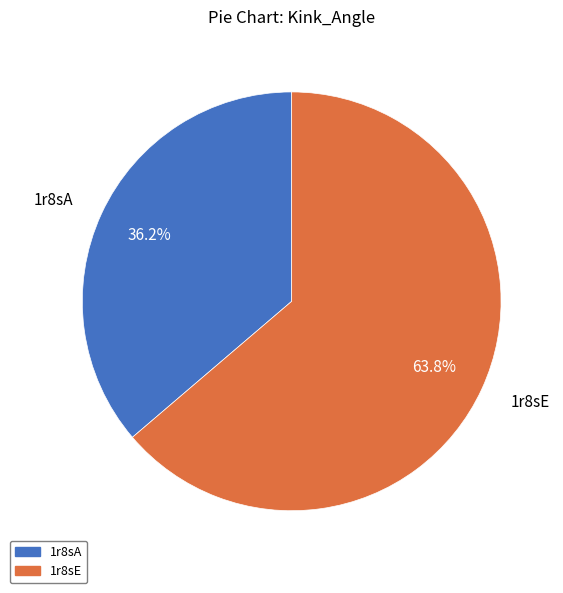

Rank the categories by value from lowest to highest.

1r8sA, 1r8sE